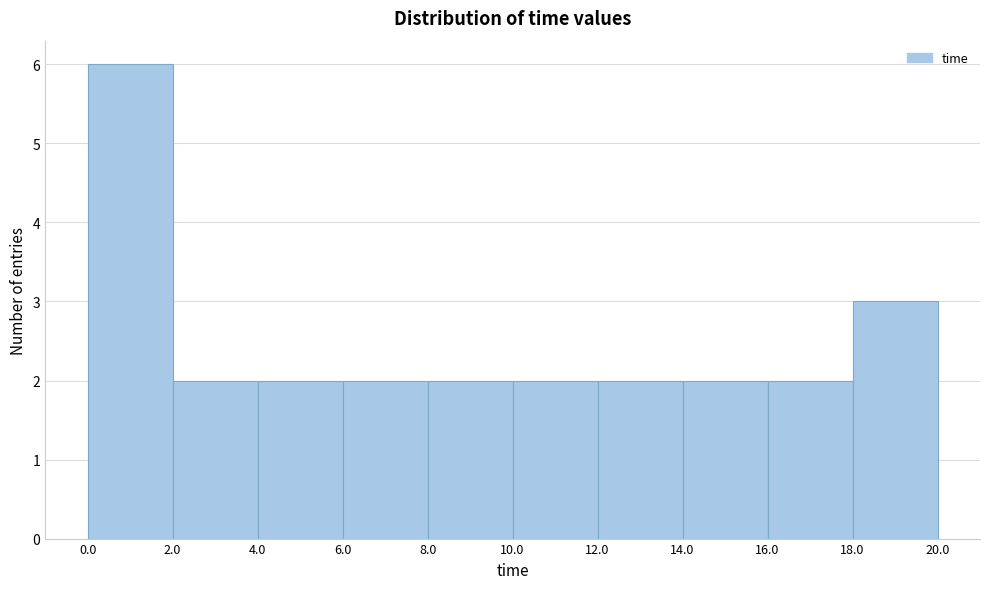

Reading left to right, list every bar in this chart as the range it spans on the x-axis followed by its height. The values are not printed on the chart, so give them approximately, as read against the axis.

0.0 to 2.0: 6
2.0 to 4.0: 2
4.0 to 6.0: 2
6.0 to 8.0: 2
8.0 to 10.0: 2
10.0 to 12.0: 2
12.0 to 14.0: 2
14.0 to 16.0: 2
16.0 to 18.0: 2
18.0 to 20.0: 3